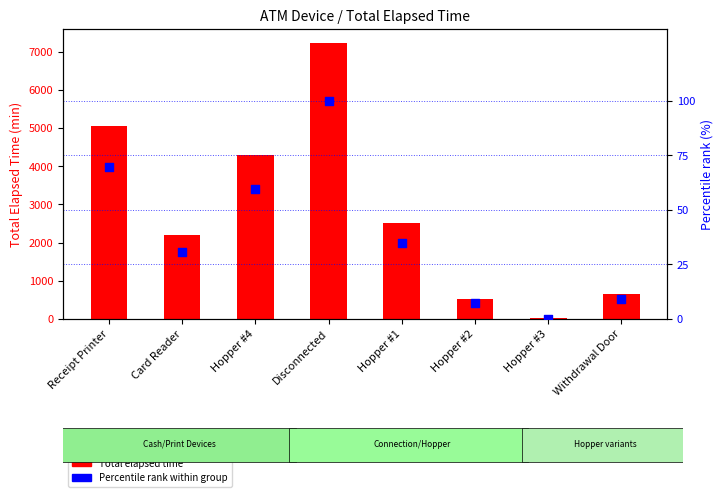

Which series reaches the maximum Y coordinate?

Total Elapsed Time